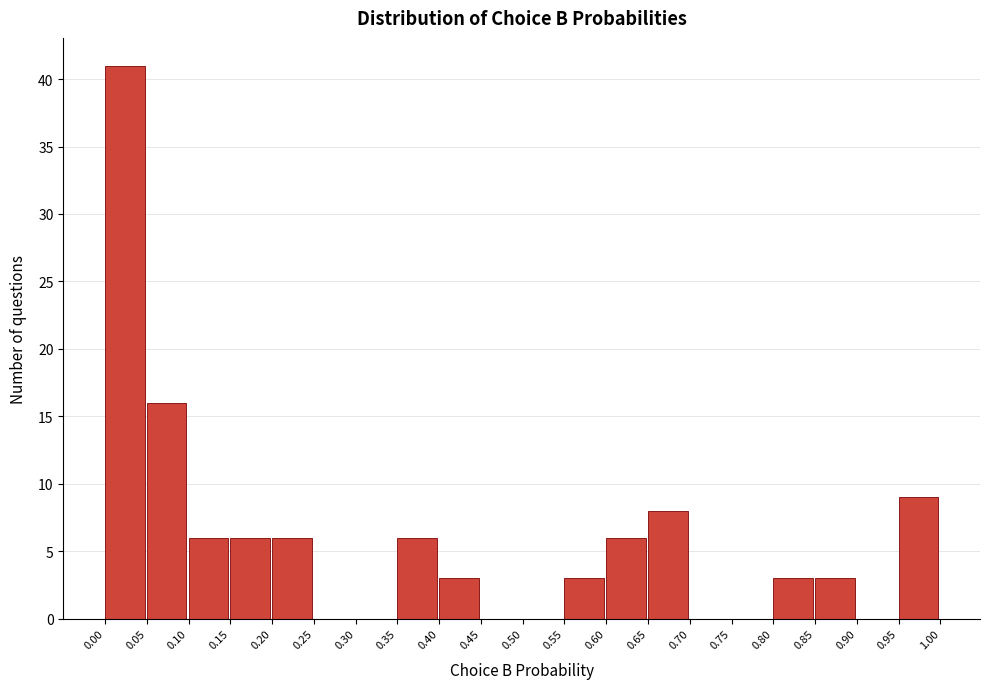

Reading left to right, list every bar in this chart as the range it spans on the x-axis followed by its height. The values are not printed on the chart, so give them approximately, as read against the axis.

0.00 to 0.05: 41
0.05 to 0.10: 16
0.10 to 0.15: 6
0.15 to 0.20: 6
0.20 to 0.25: 6
0.25 to 0.30: 0
0.30 to 0.35: 0
0.35 to 0.40: 6
0.40 to 0.45: 3
0.45 to 0.50: 0
0.50 to 0.55: 0
0.55 to 0.60: 3
0.60 to 0.65: 6
0.65 to 0.70: 8
0.70 to 0.75: 0
0.75 to 0.80: 0
0.80 to 0.85: 3
0.85 to 0.90: 3
0.90 to 0.95: 0
0.95 to 1.00: 9